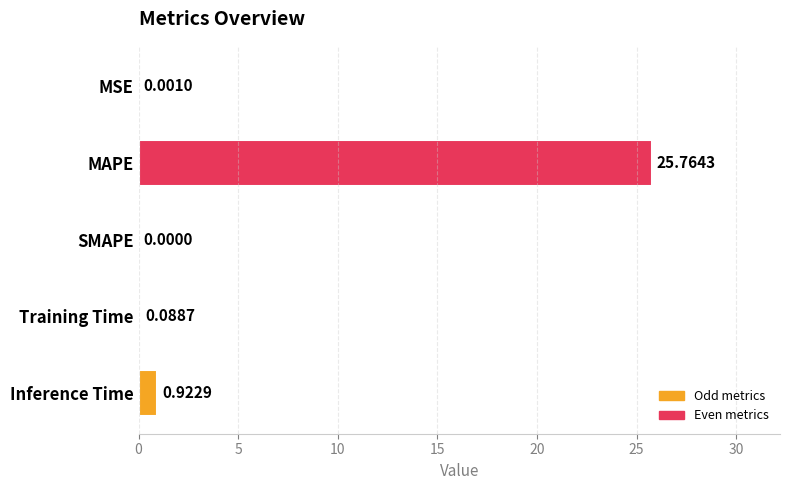

At which label is the value closest to 12?

Inference Time